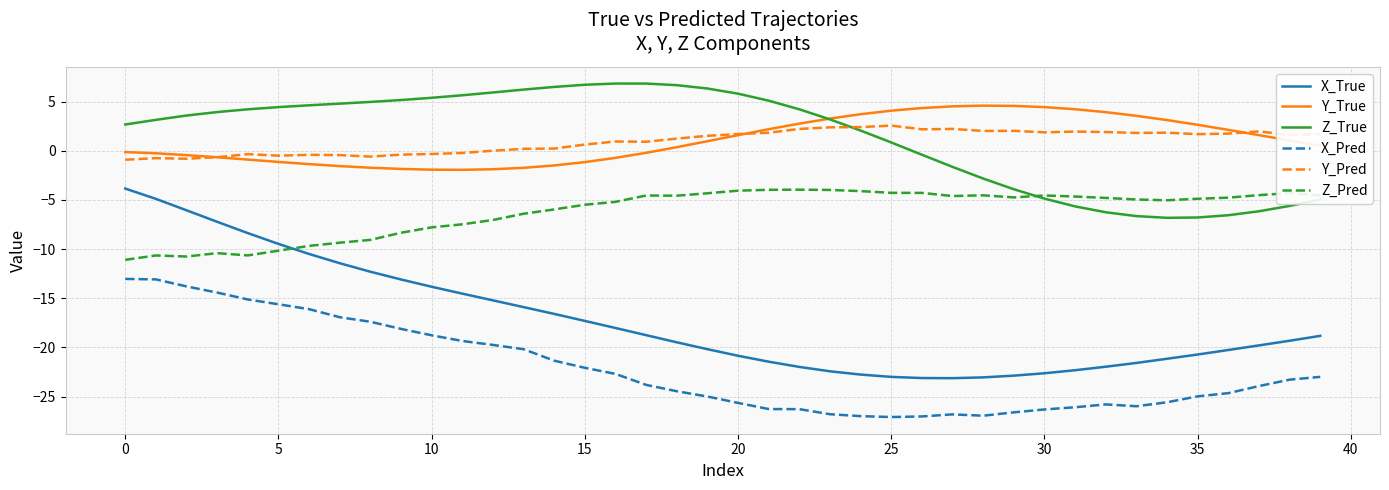

Which series has the largest range (max minus min)?

X_True